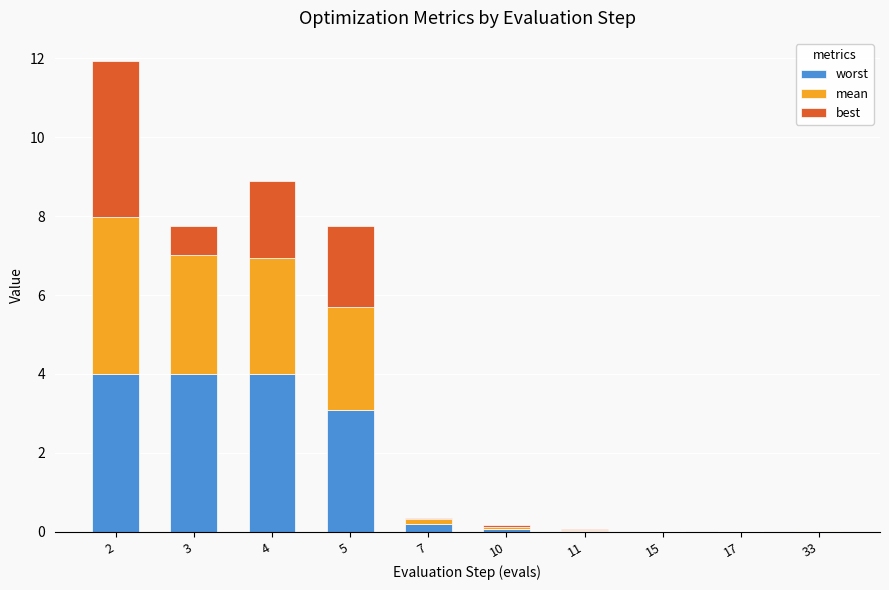

The worst series shows 1.1 at 4. True or false?

False